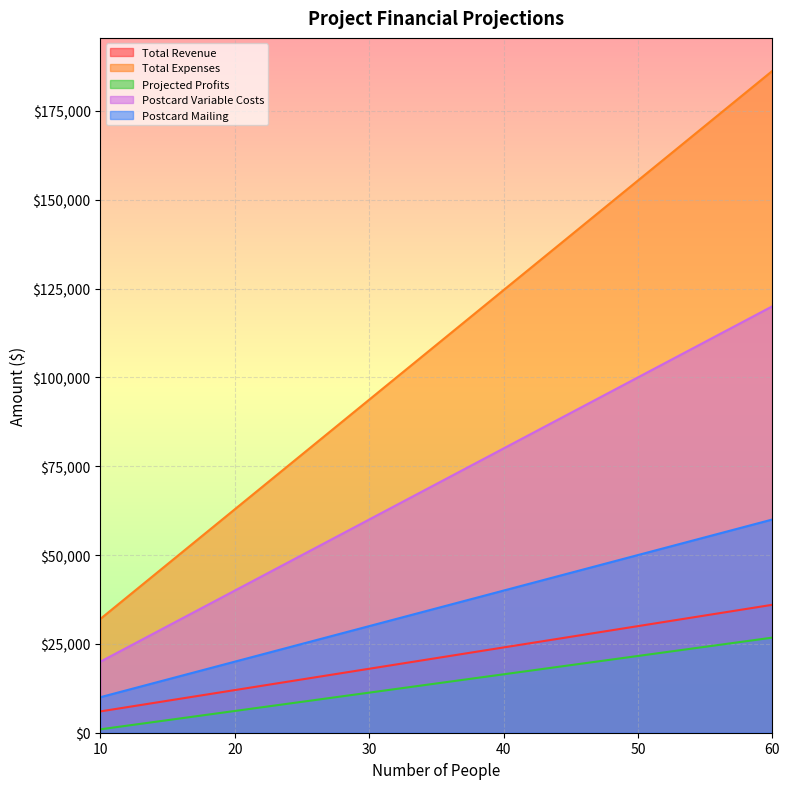

How many values in the Total Expenses series exceed 124560?

2